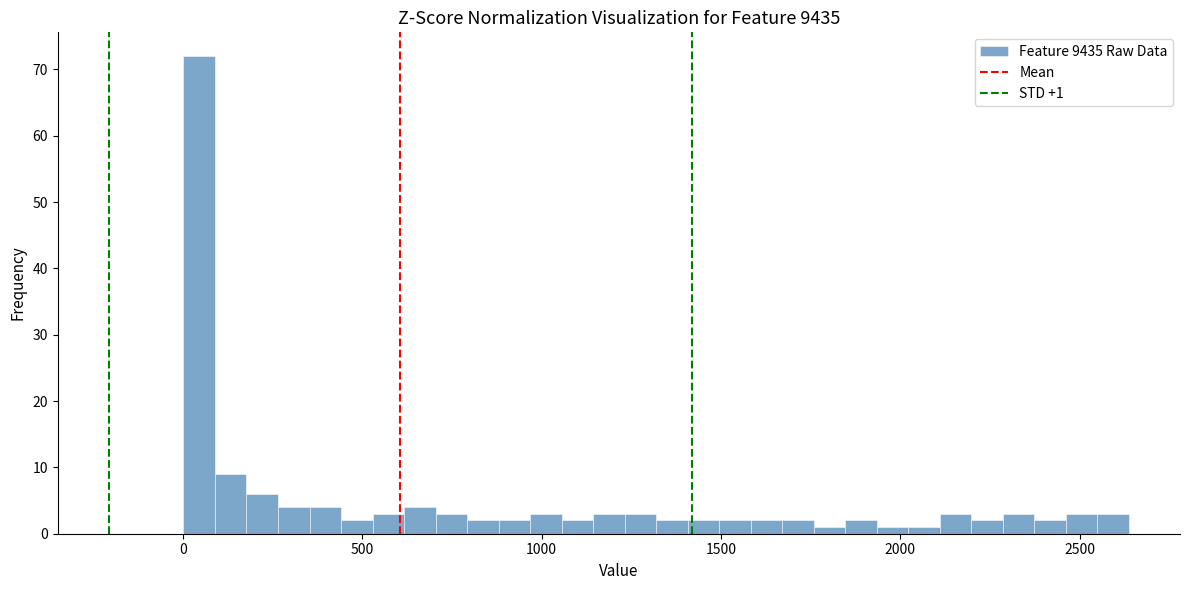

Around what value on the x-axis is the tallest bar? Give the approximate position of its centre, as read against the axis.

50